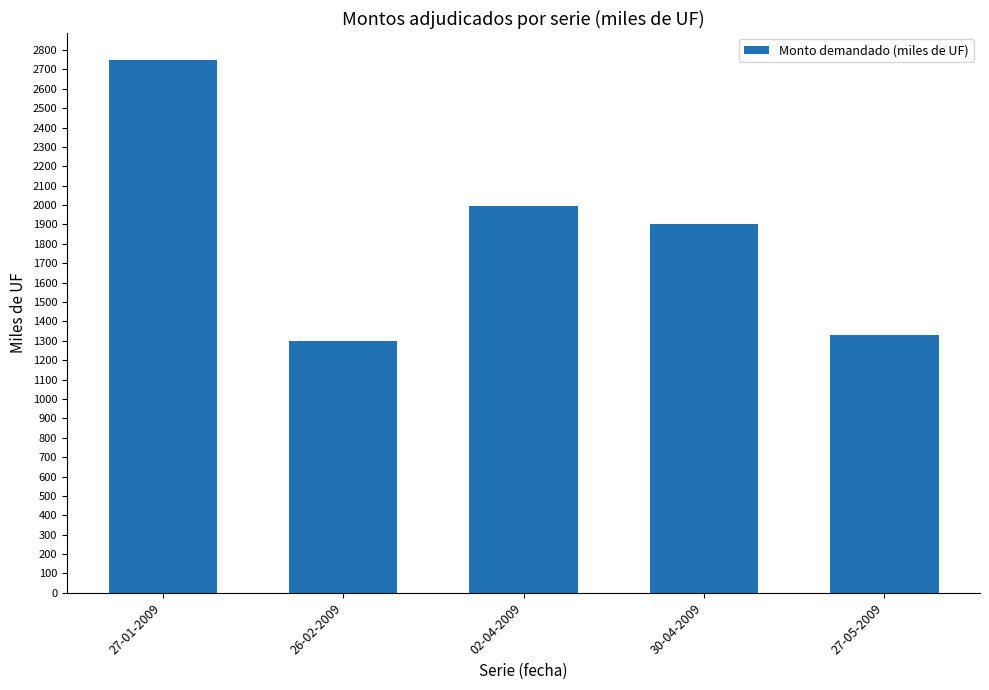

Which has a higher value, 30-04-2009 or 02-04-2009?

02-04-2009